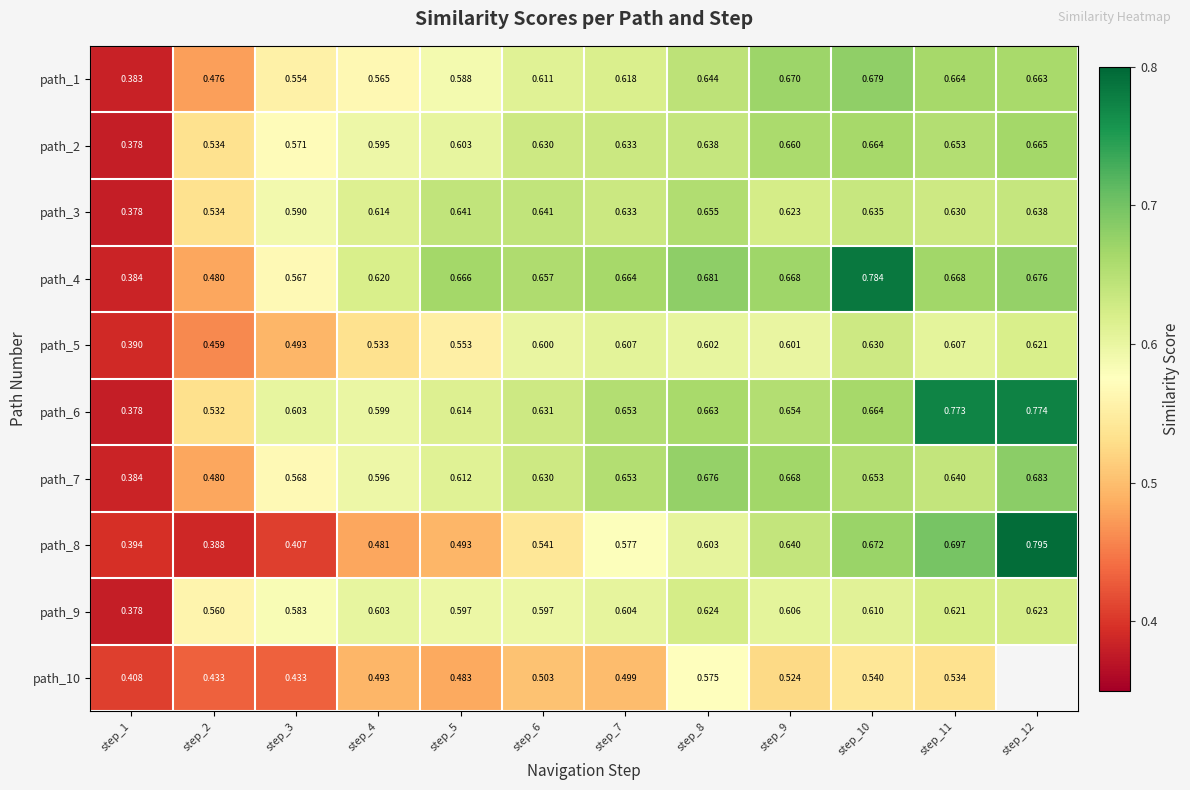

Is the value of path_10 at step_5 greater than the value of path_1 at step_6?

No